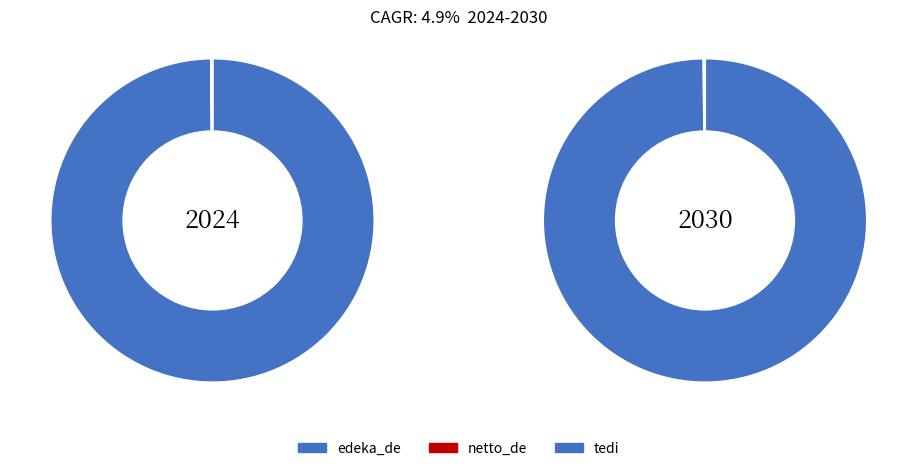

True or false: tedi accounts for 0% of the total.

True